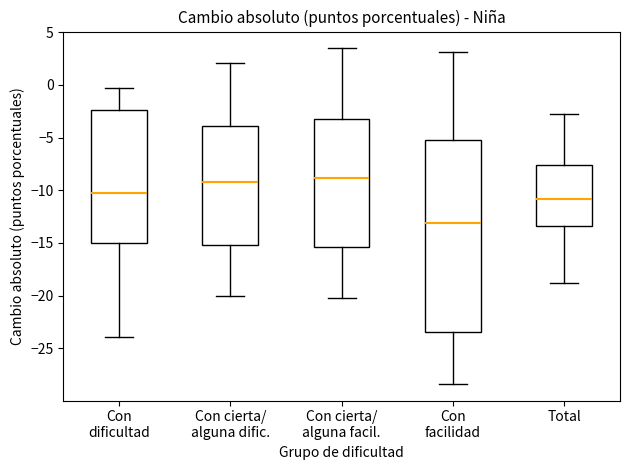

Which box is the tallest, from its lower edge to its upper edge?

Con facilidad